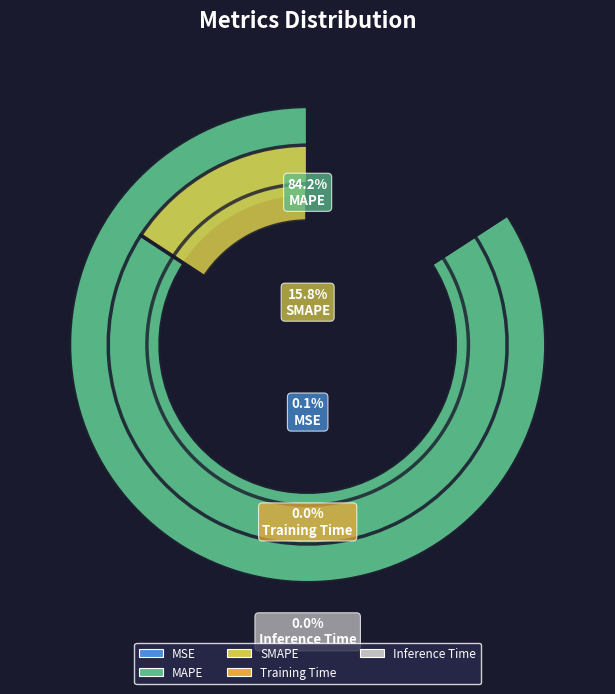

Which slice is the largest?

MAPE